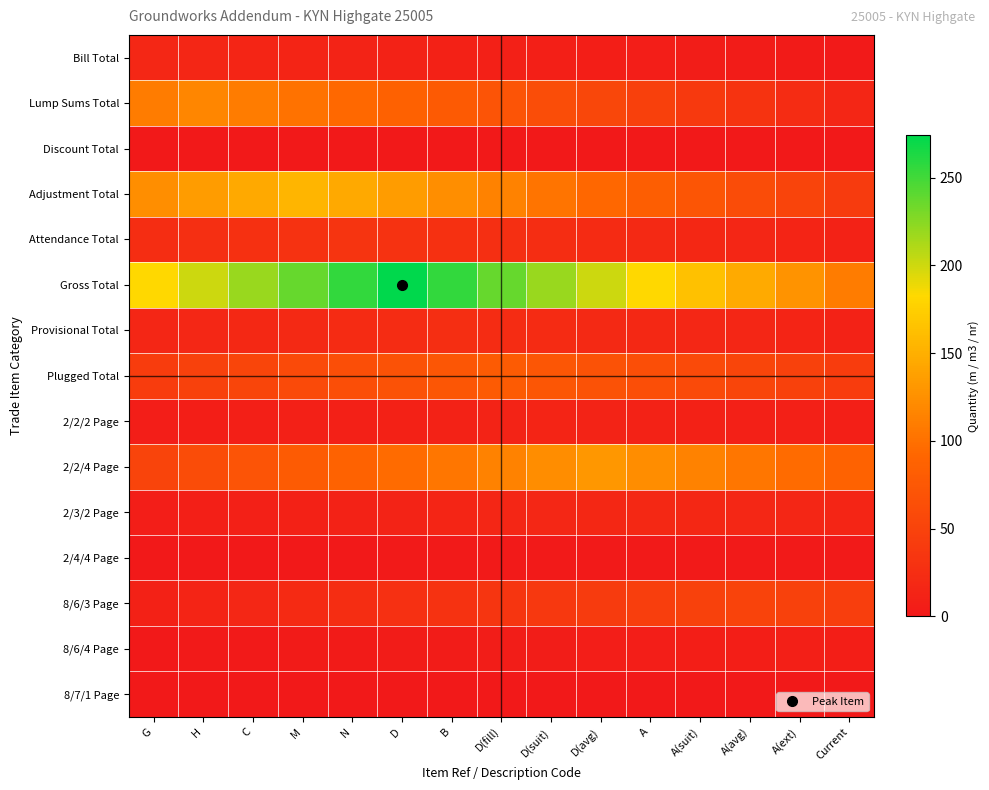

Which has a higher value, A(suit) or B?

B